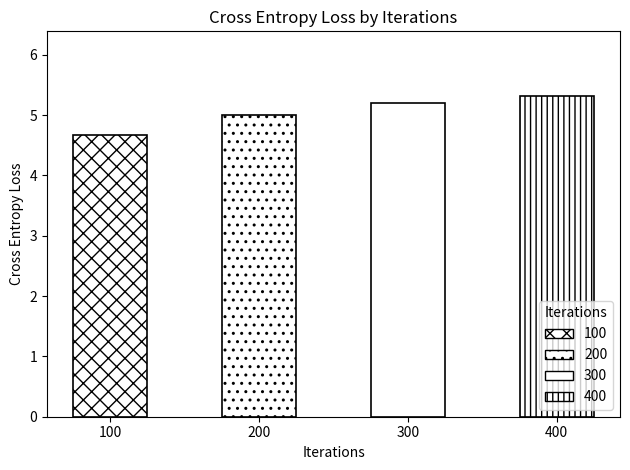

Reading left to right, list all the values displayed in this chart.

4.7	5.0	5.2	5.3